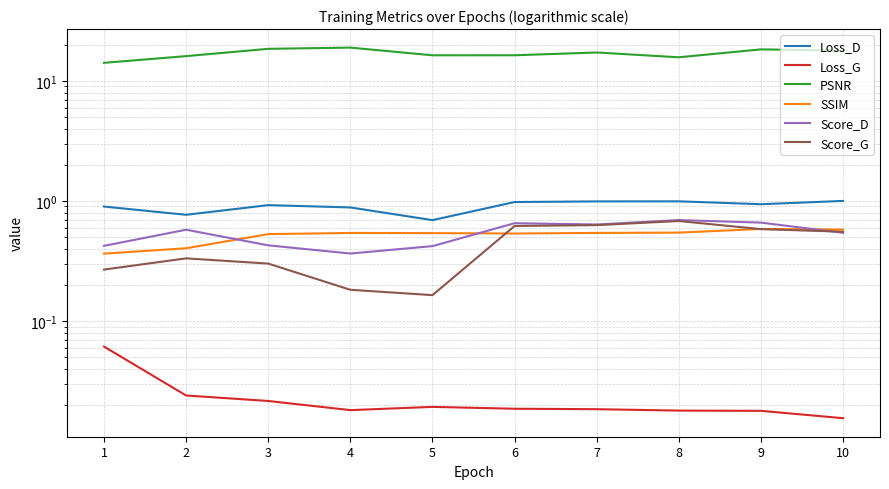

What are all the series names shown in the legend?

Loss_D, Loss_G, PSNR, SSIM, Score_D, Score_G